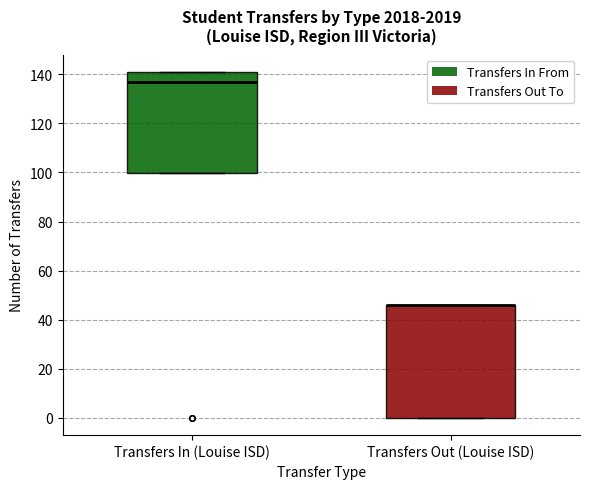

Reading left to right, transcribe this box plot: for each box, give where its median line is, the range the box spans, and where its two whiskers end, as read against the y-axis. The values are not printed on the chart, so give them approximately, as read against the axis.

Transfers In (Louise ISD): median 138, box 100 to 142, whiskers 100 to 142
Transfers Out (Louise ISD): median 46 (drawn on the box's upper edge), box 0 to 46, whiskers 0 to 46